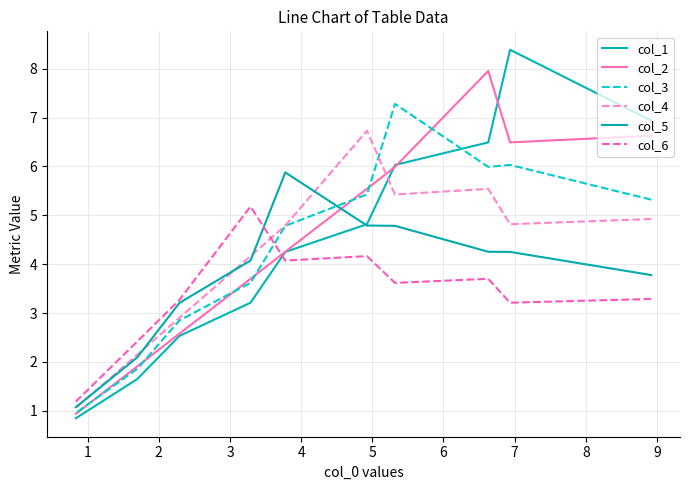

What is the lowest value of the col_3 series?

1.0